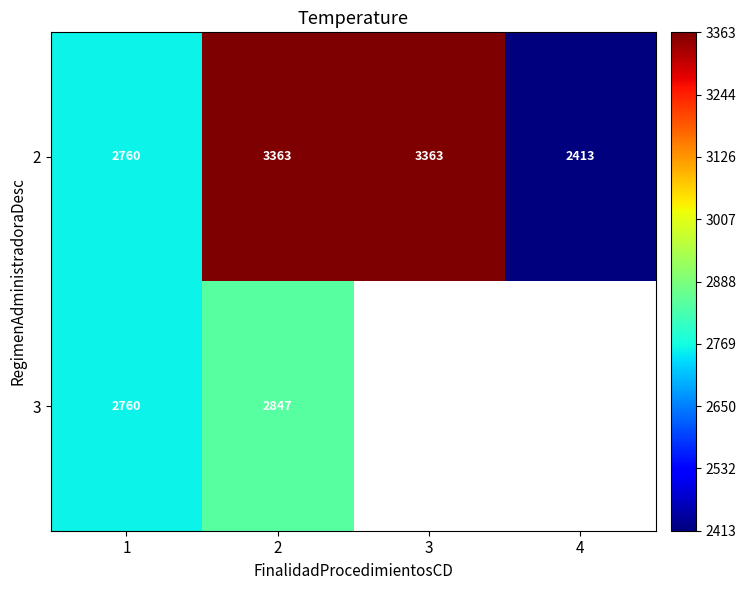

What is the difference between the maximum and second lowest values in the 2 series?

603